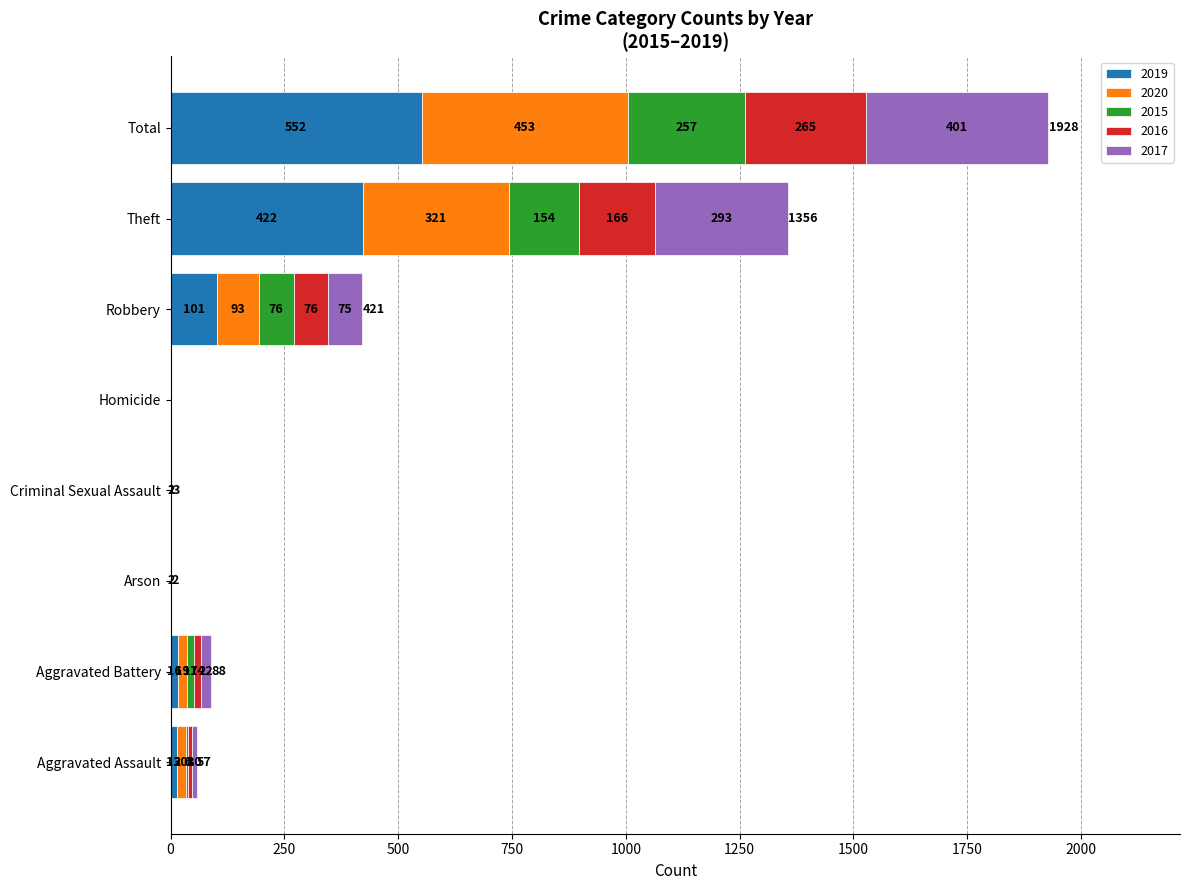

At which label does 2019 reach its peak?

Total